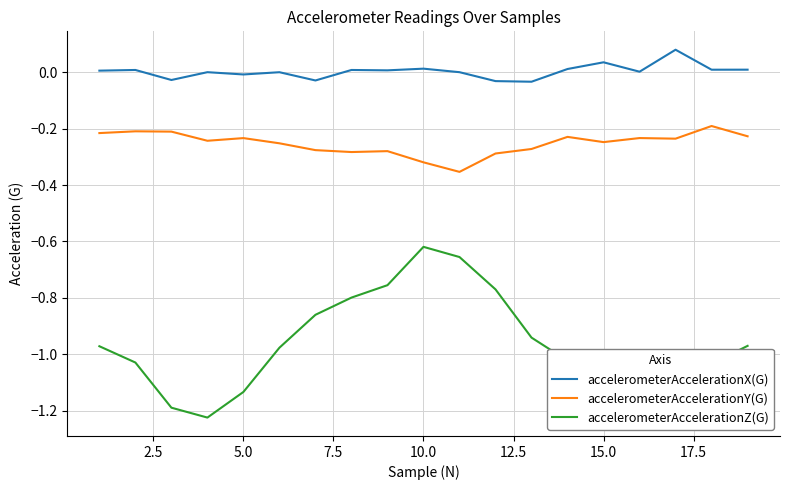

True or false: accelerometerAccelerationX(G) and accelerometerAccelerationZ(G) cross at least once.

False